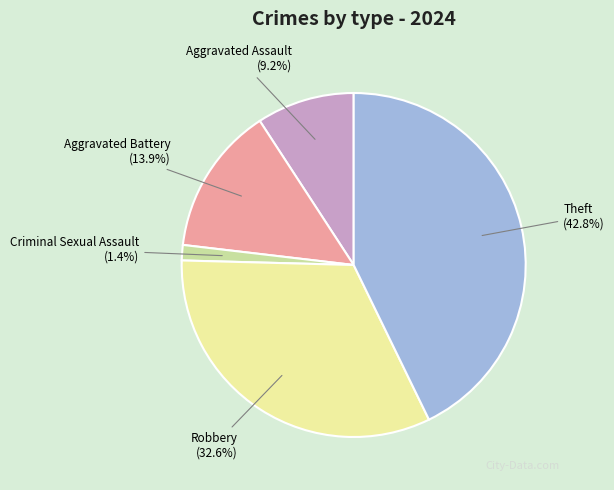

Between Theft (42.8%) and Aggravated Assault (9.2%), which is larger?

Theft (42.8%)